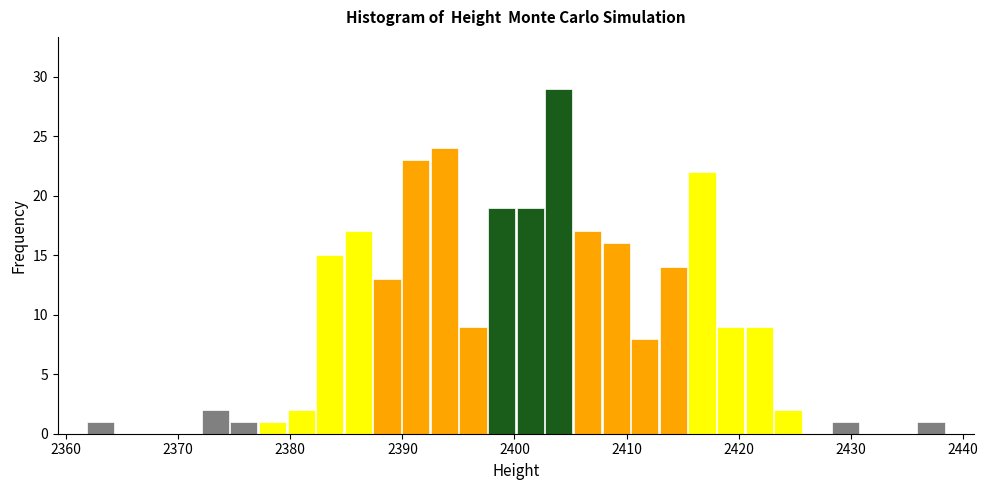

Around what value on the x-axis is the tallest bar? Give the approximate position of its centre, as read against the axis.

2404